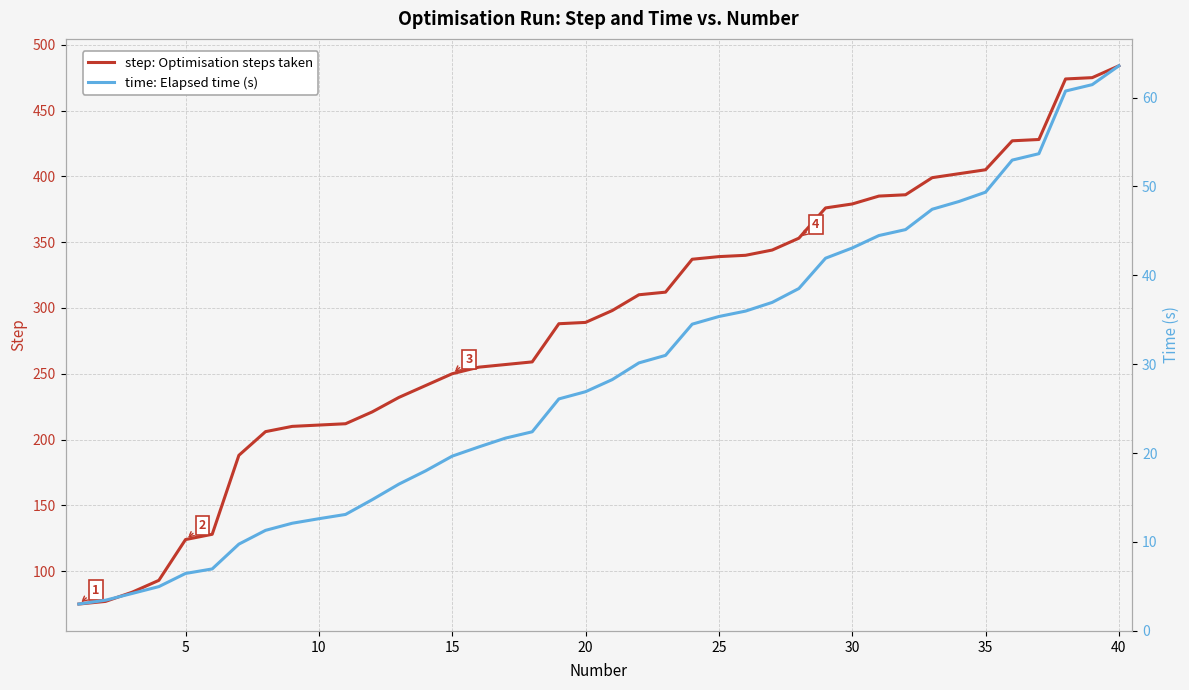

What is the greatest value displayed?

484.0